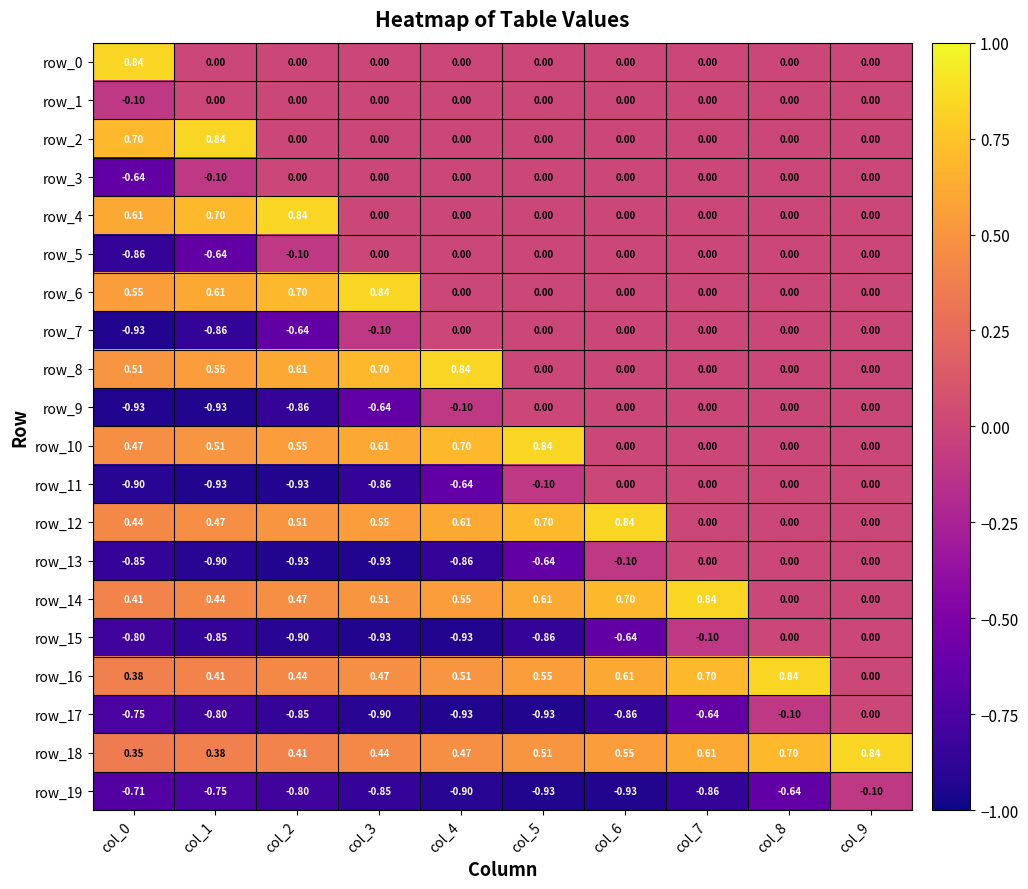

What is the greatest value displayed?

0.8